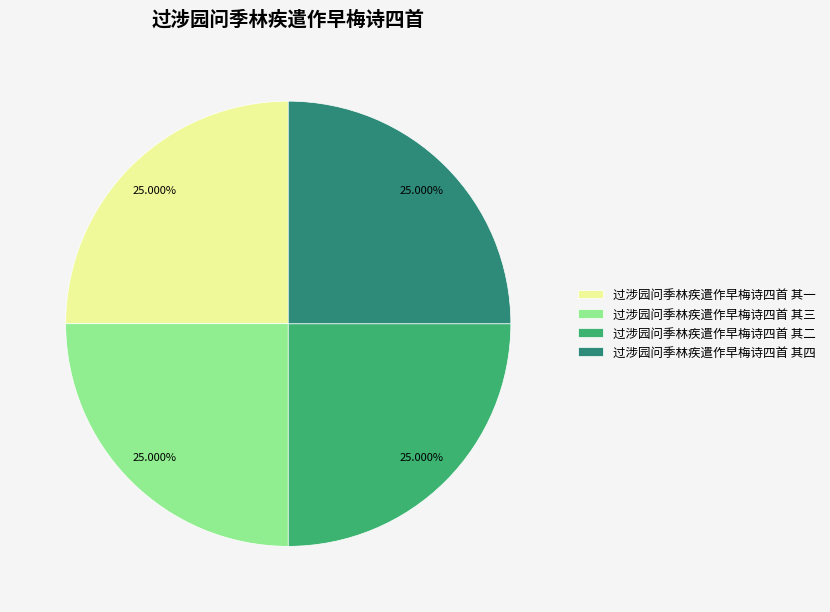

How many segments does this pie chart have?

4